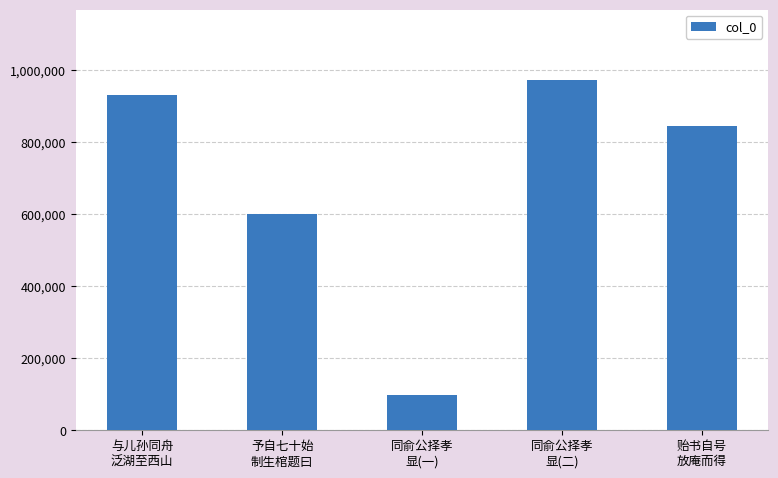

Are the bars horizontal?

No